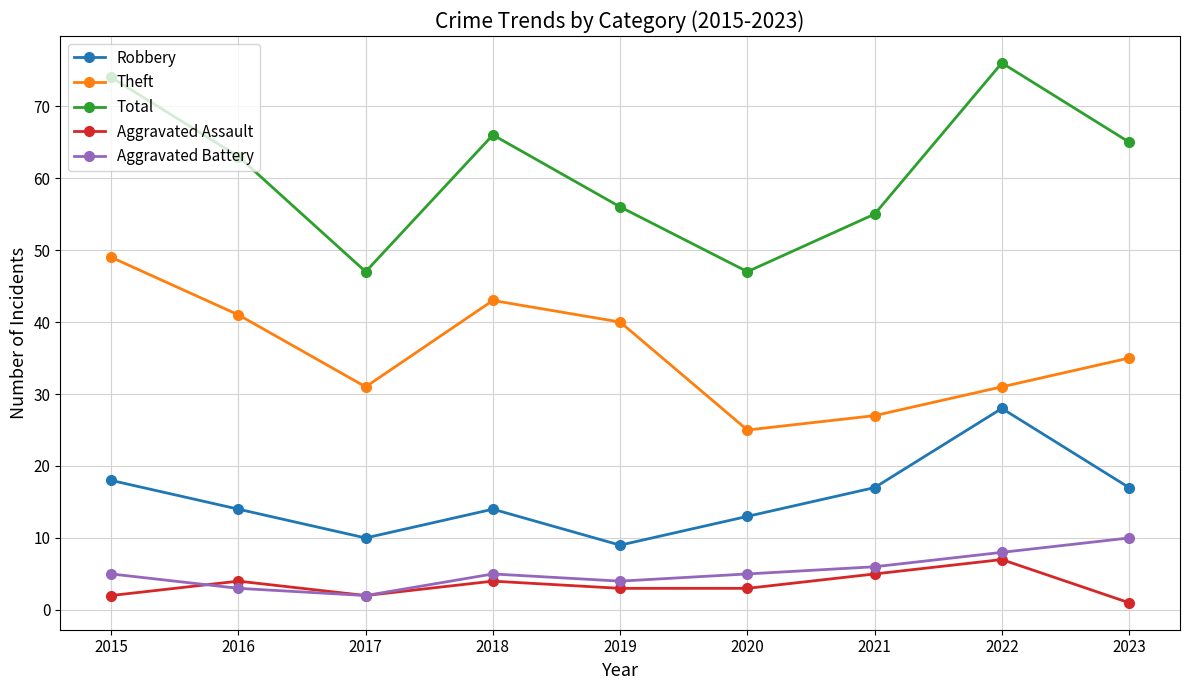

What is the difference between the Aggravated Battery values at 2021 and 2017?

4